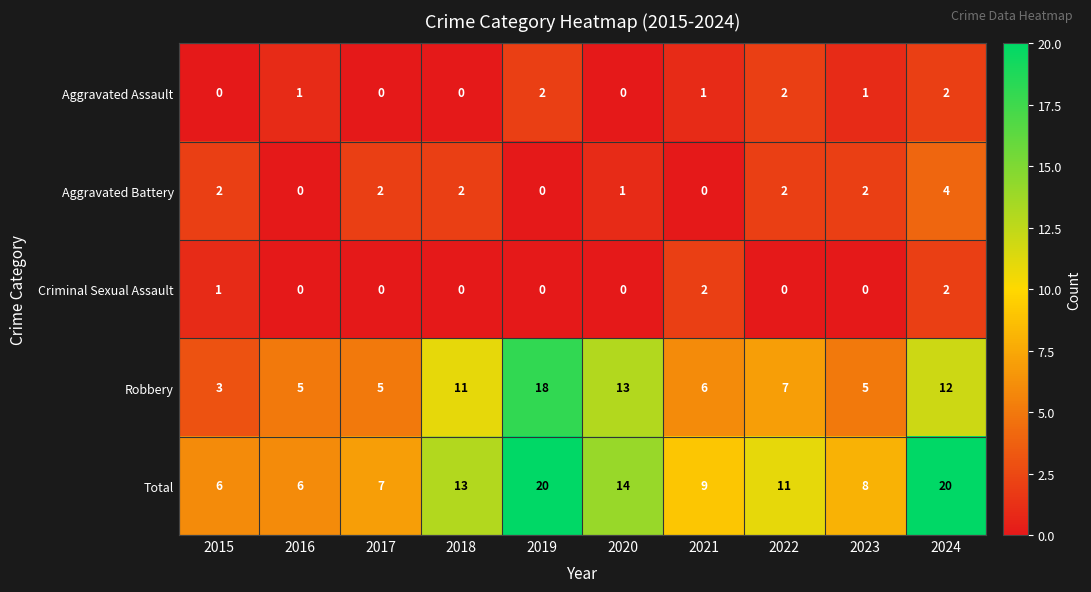

What is the difference between the highest and lowest values at 2020?

14